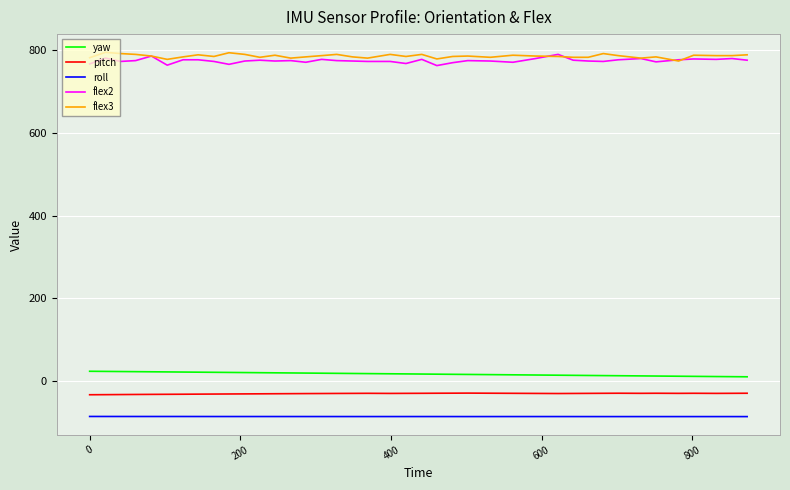

What is the minimum value shown in the chart?

-85.3